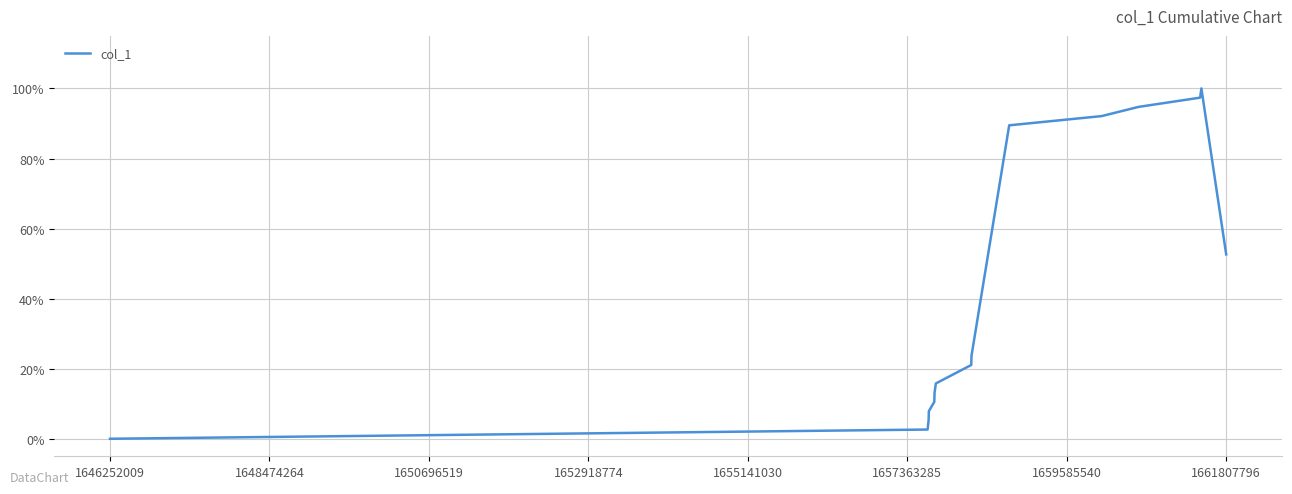

How many categories are shown in the chart?

15